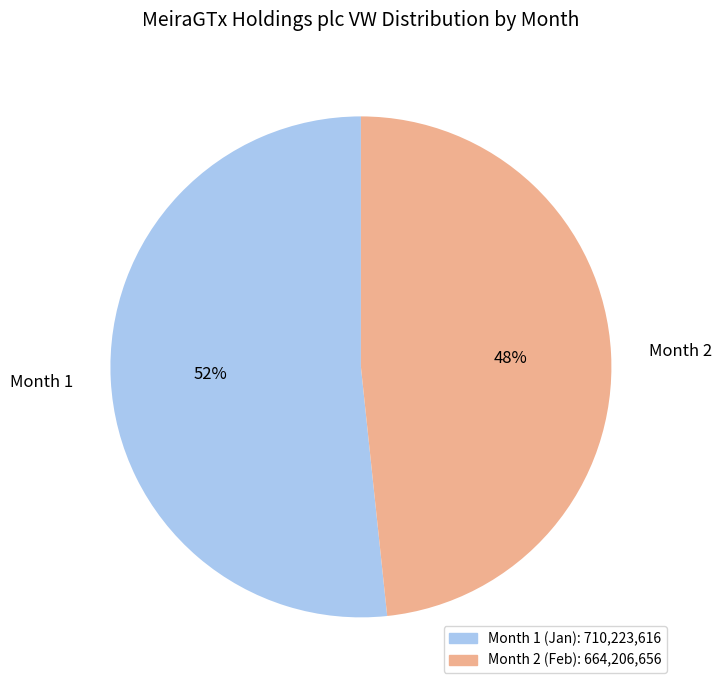

Which slice is the smallest?

Month 2